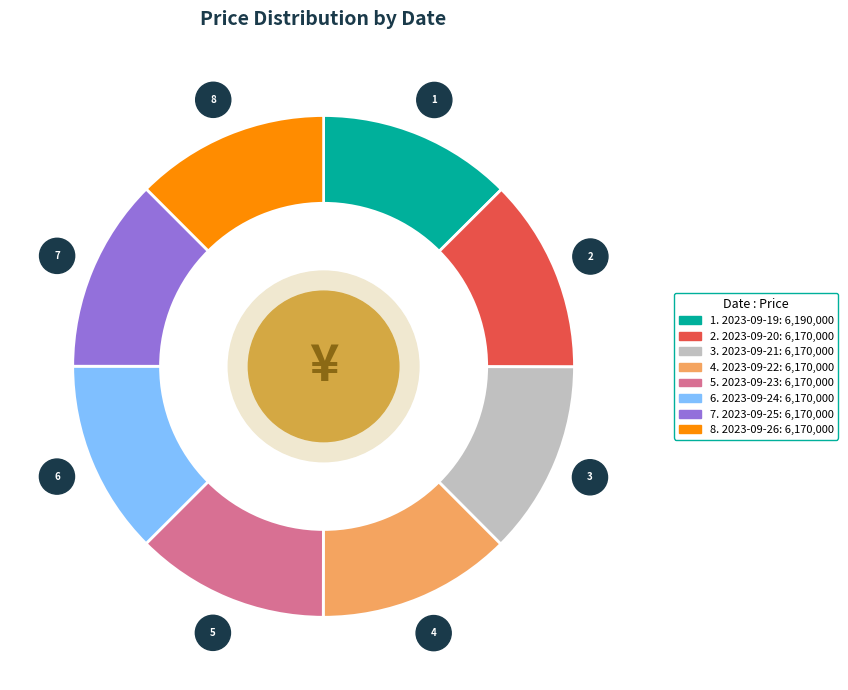

Is there a majority slice in this chart?

No